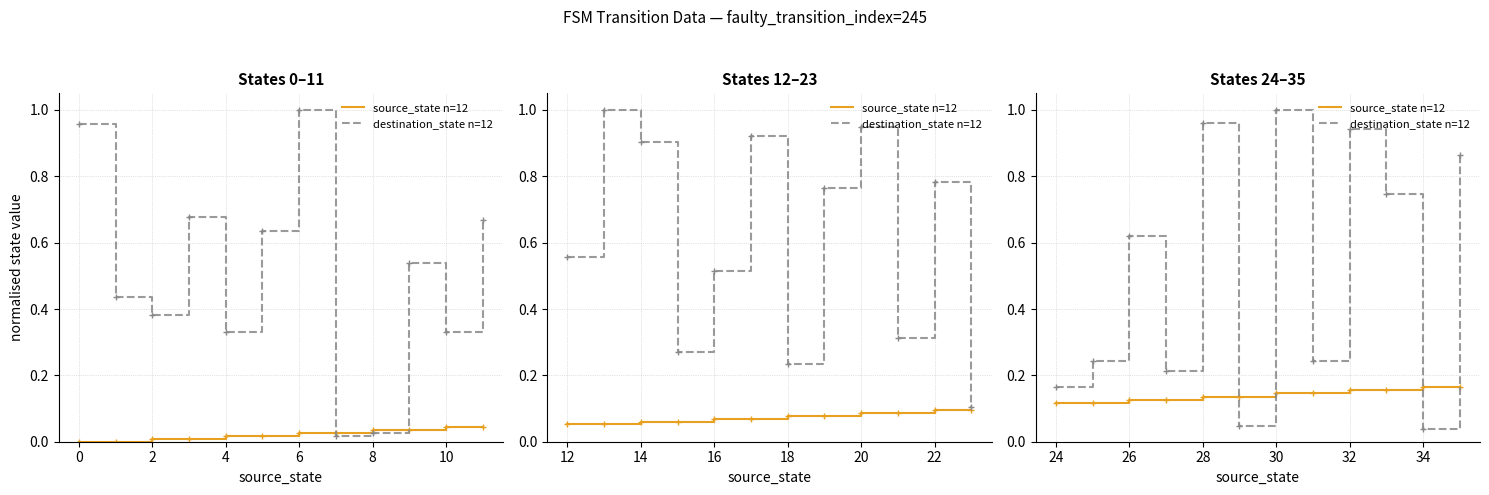

The value of source_state n=12 at 12 is 0.1. True or false?

True